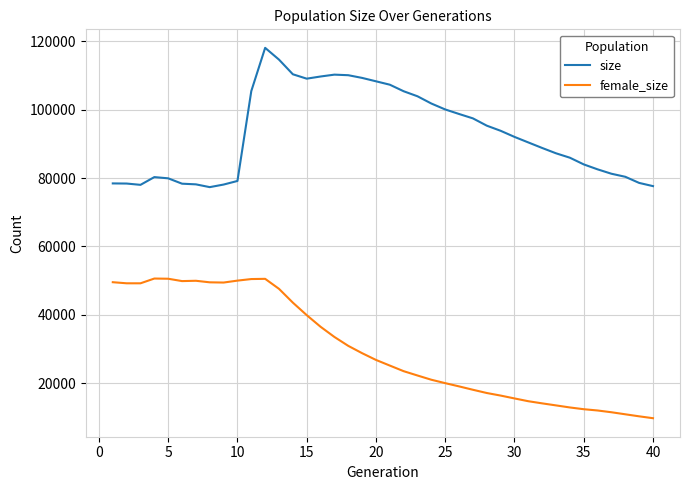

How many lines are shown in the chart?

2